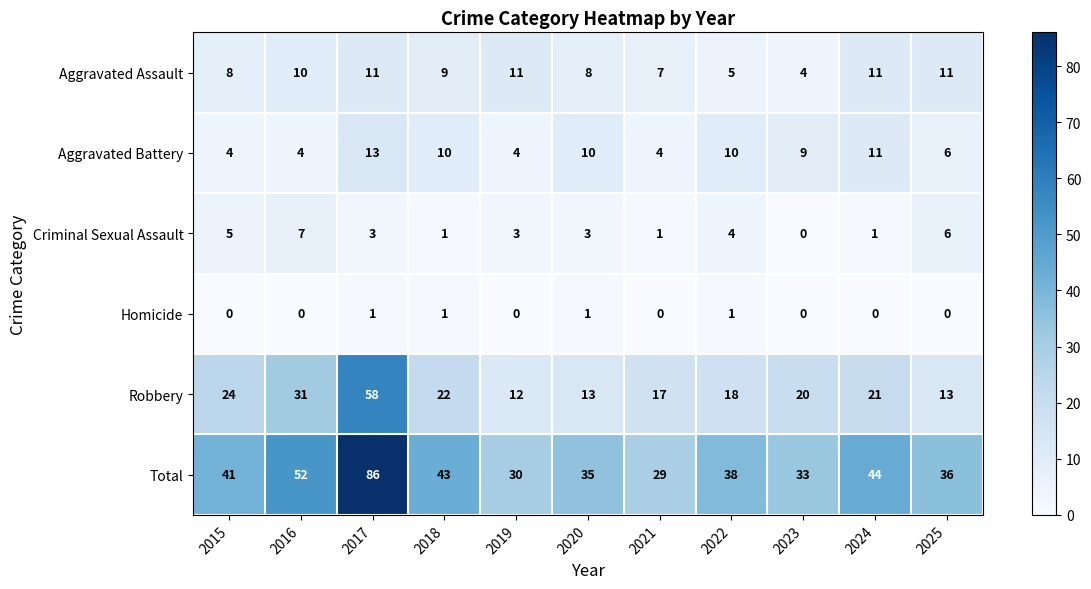

Which series has the widest spread of values?

Total